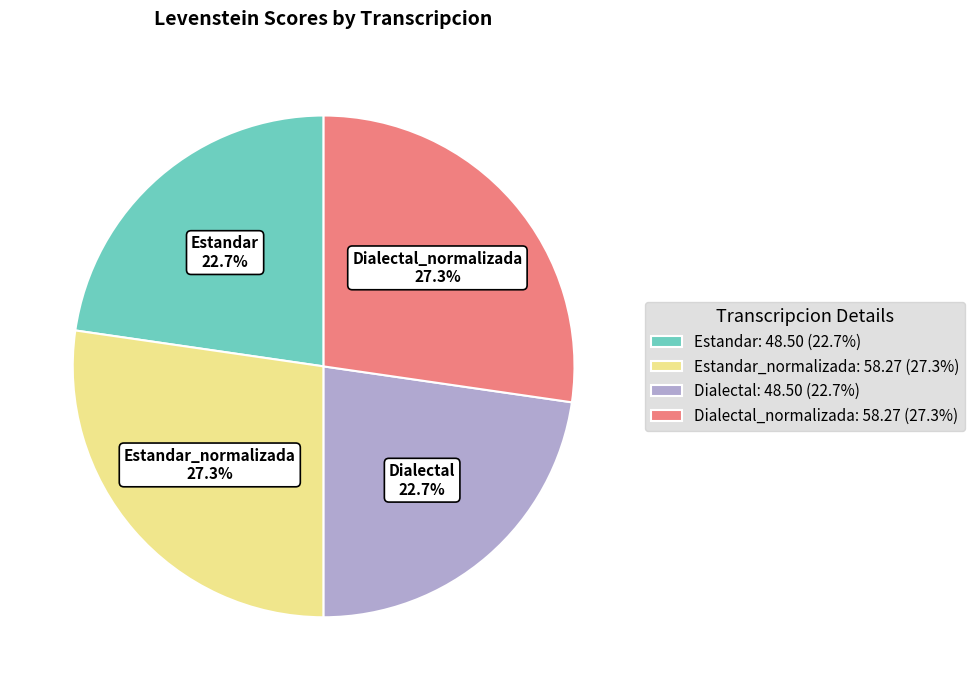

Approximately how many times larger is the value at Dialectal_normalizada: 58.27 (27.3%) compared to Dialectal: 48.50 (22.7%)?

1.2